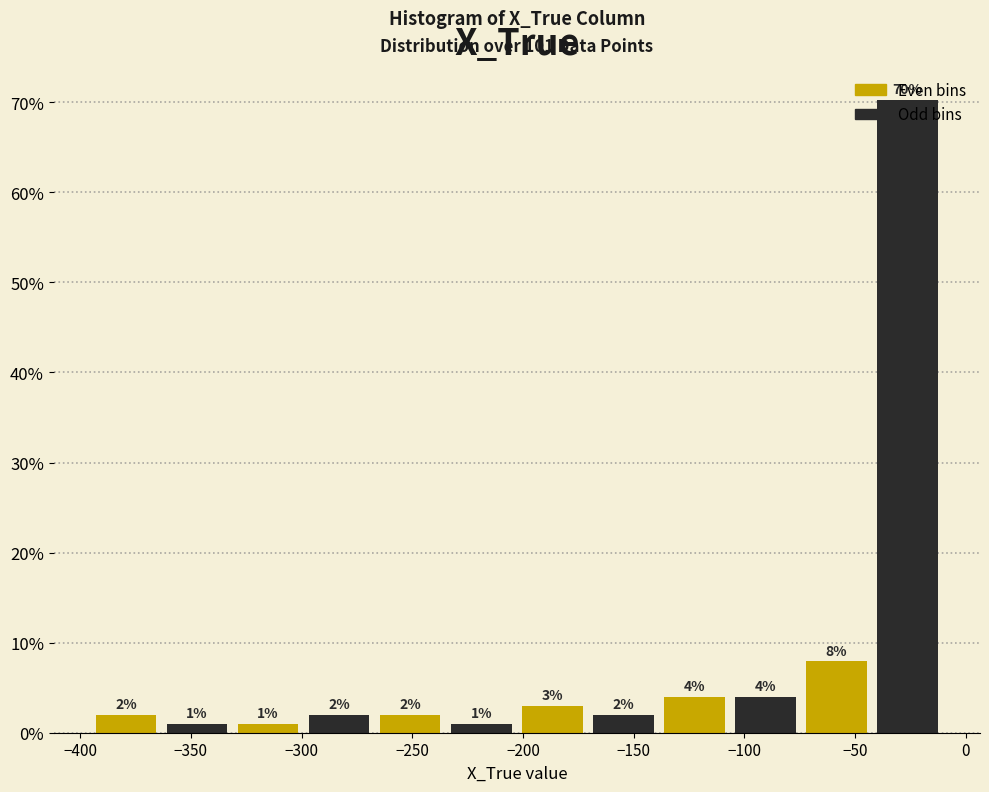

Over which range of the x-axis is the bar tallest?

-40 to -10